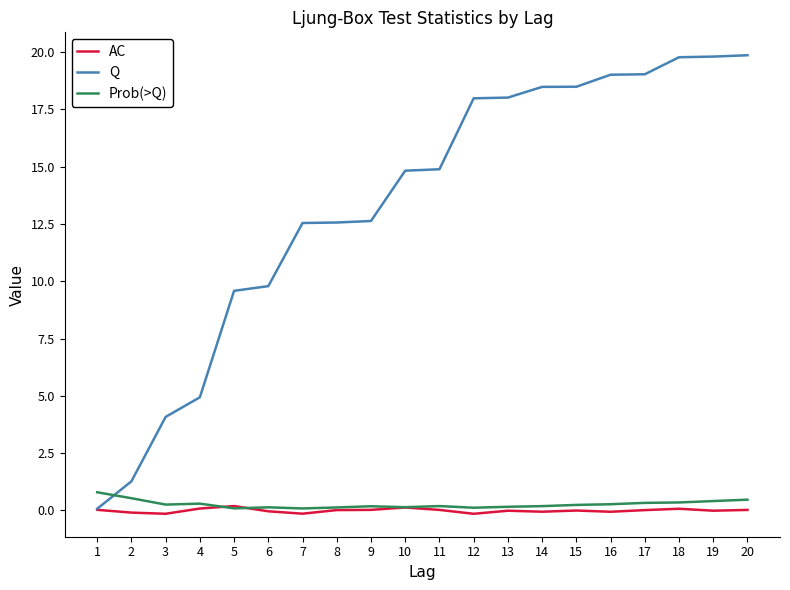

The Q series shows 19.9 at 20. True or false?

True